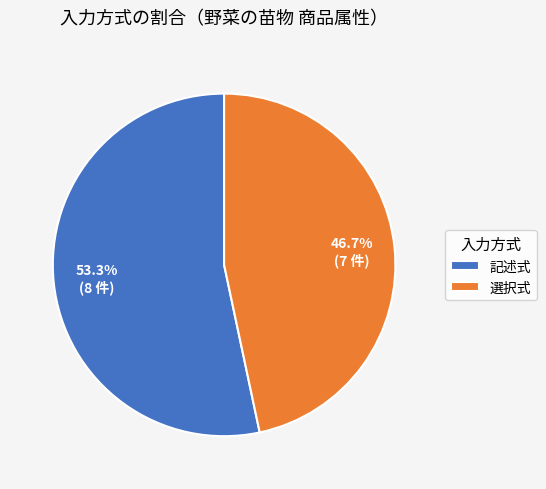

Is it true that 記述式 is 53% of the pie?

True